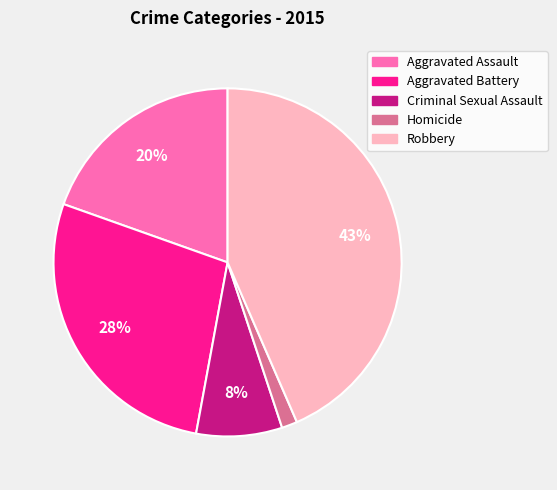

Is it true that Robbery is 29% of the pie?

False